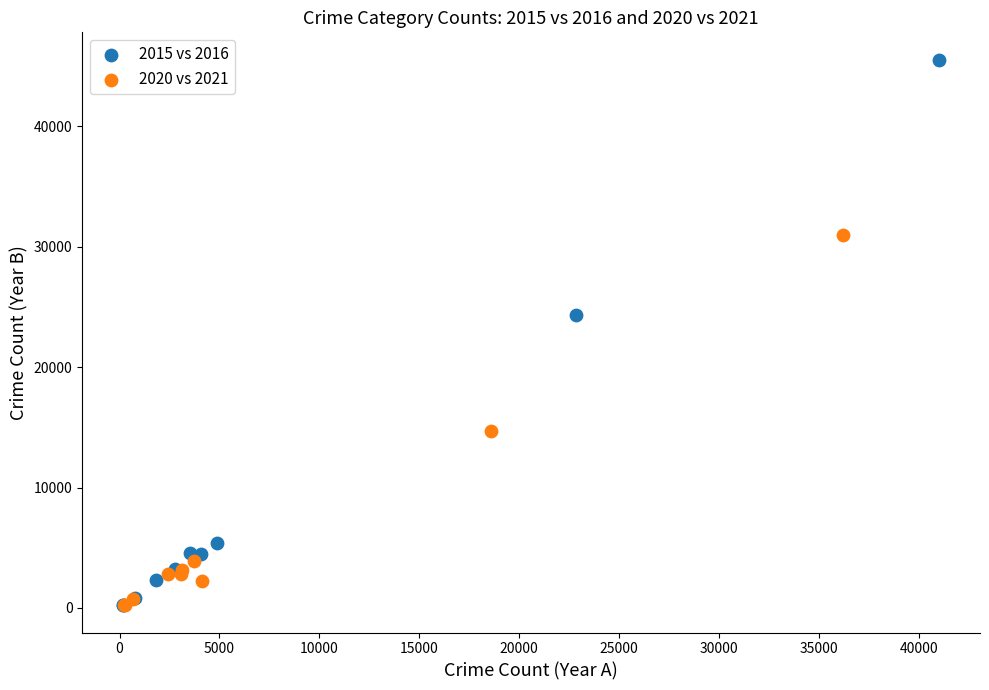

Which series reaches the maximum Y coordinate?

2015 vs 2016